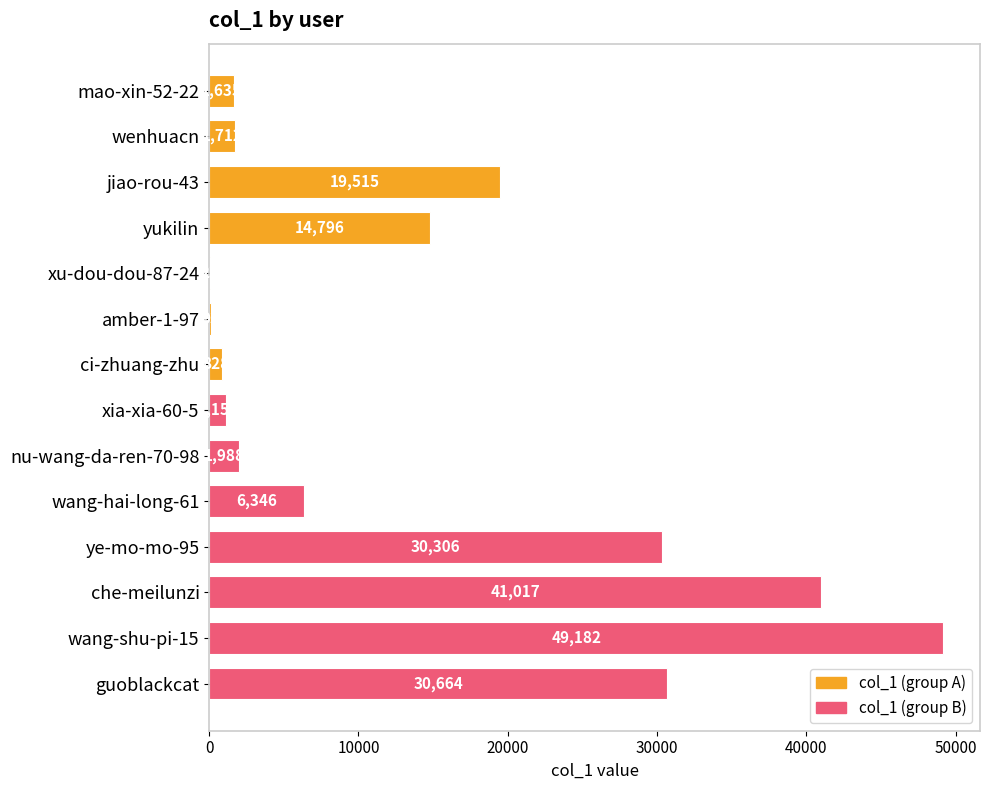

Reading top to bottom, transcribe all the data shown in this chart.

mao-xin-52-22=1635	wenhuacn=1712	jiao-rou-43=19515	yukilin=14796	xu-dou-dou-87-24=23	amber-1-97=93	ci-zhuang-zhu=828	xia-xia-60-5=1157	nu-wang-da-ren-70-98=1988	wang-hai-long-61=6346	ye-mo-mo-95=30306	che-meilunzi=41017	wang-shu-pi-15=49182	guoblackcat=30664